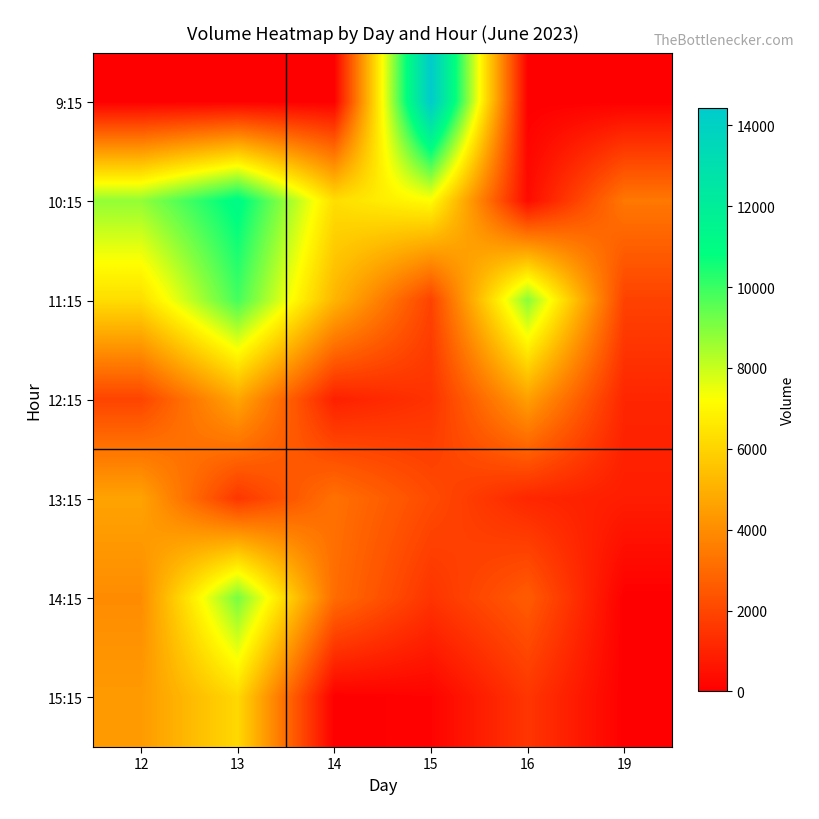

Rank the series by their maximum value, from highest to lowest.

9:15, 10:15, 11:15, 14:15, 15:15, 12:15, 13:15